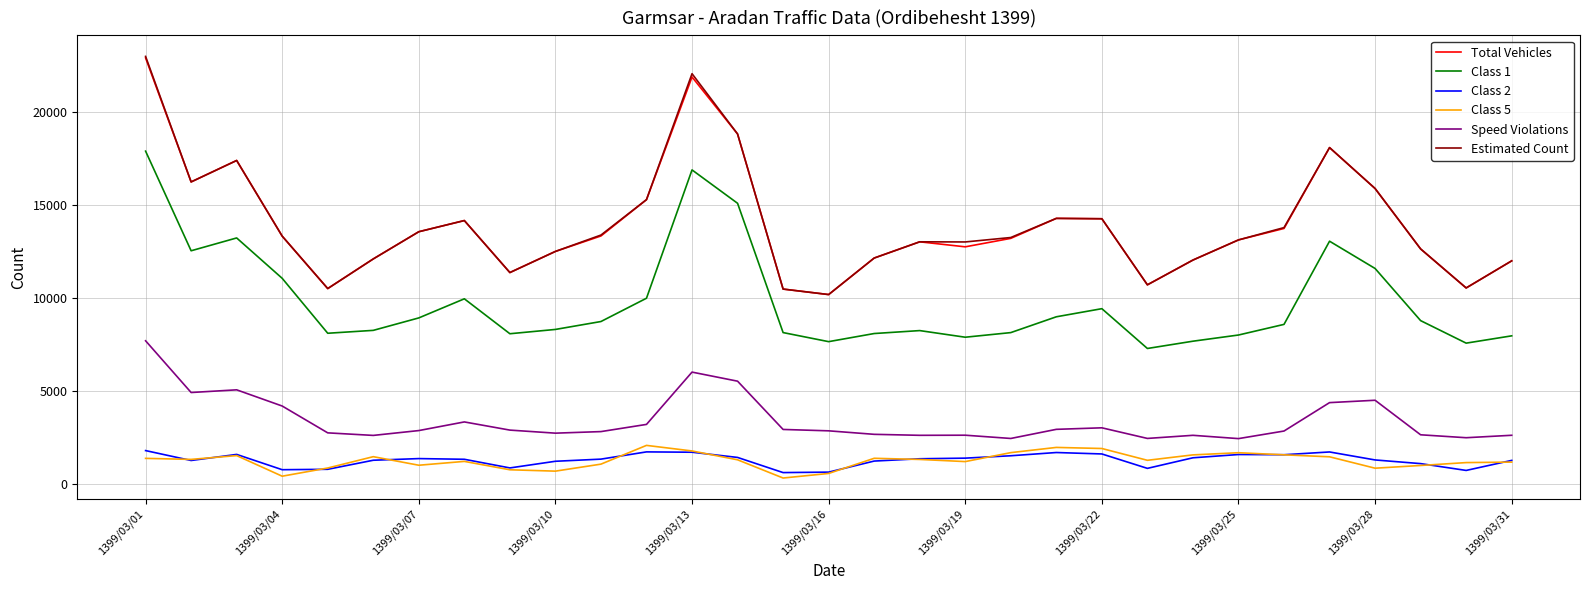

What is the sum of all Class 5 values?

39331